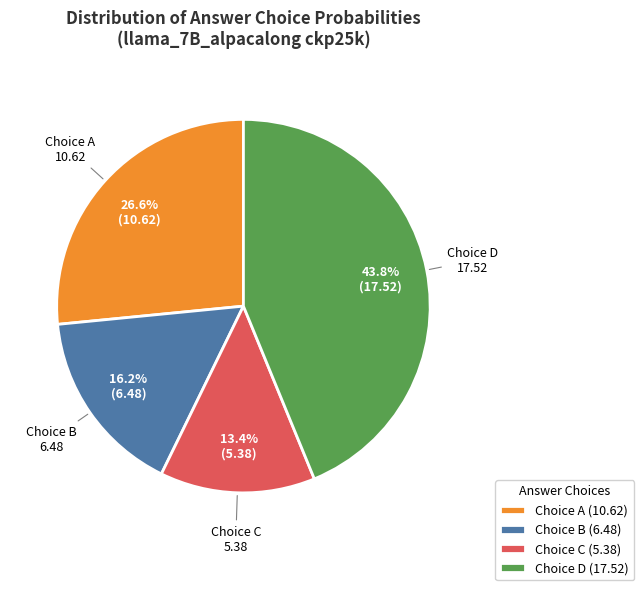

To the nearest percent, what is the average slice percentage?

25%